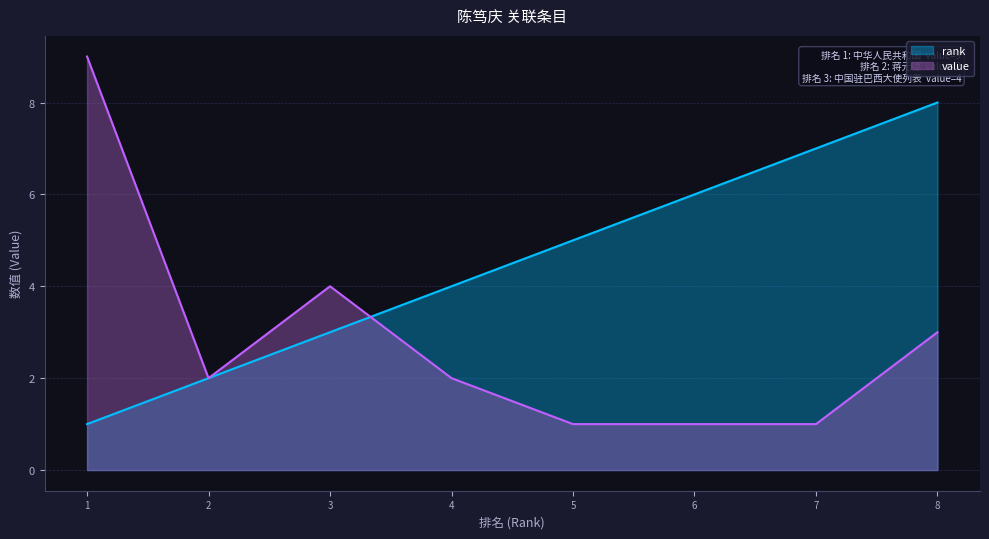

What value does the rank series have at 2?

2